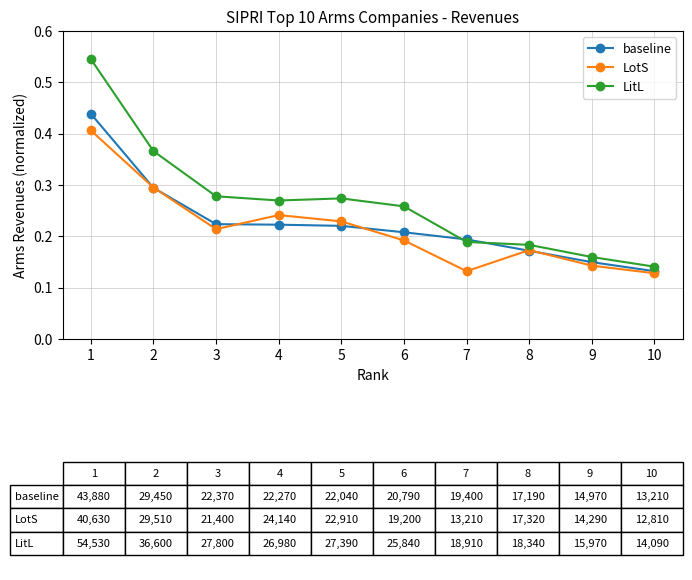

The LitL series shows 0.1 at 7. True or false?

False